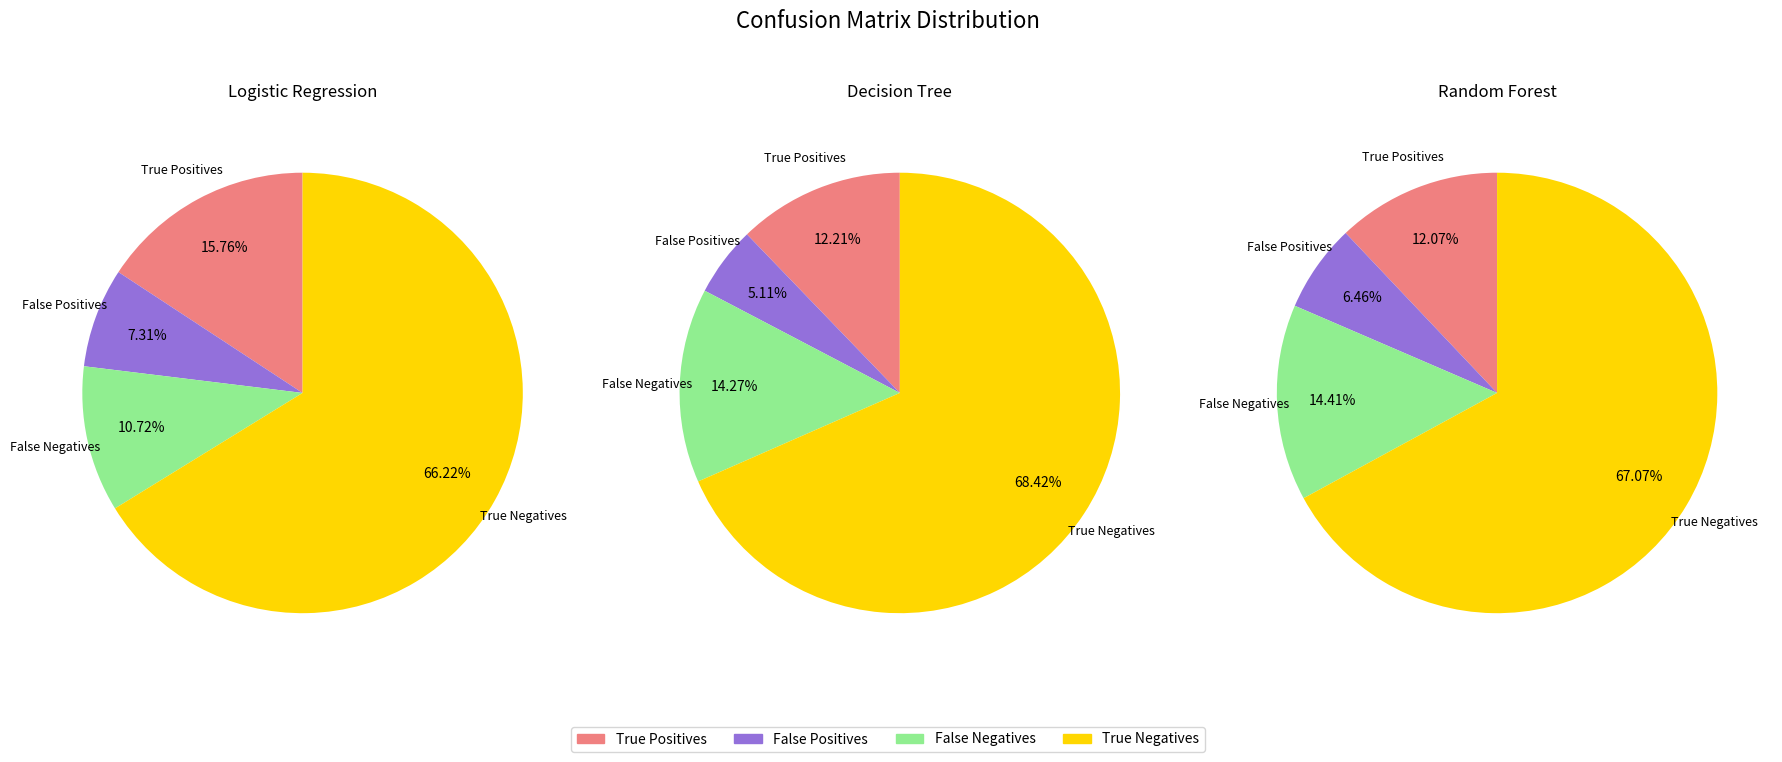

What is the spread (max minus min) of values at False Positives?

31